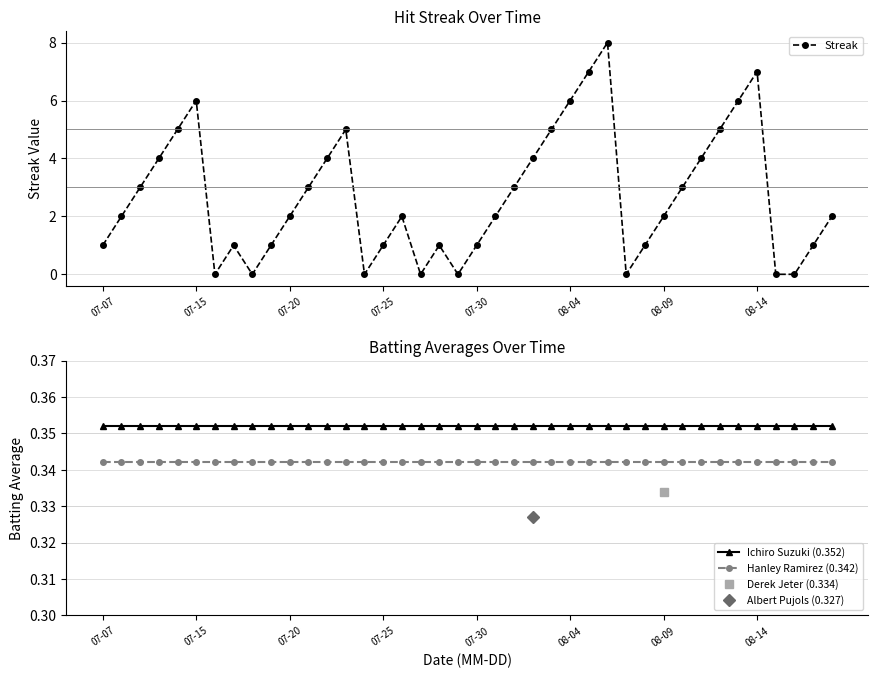

The Ichiro Suzuki (0.352) series shows 0.4 at 14. True or false?

True